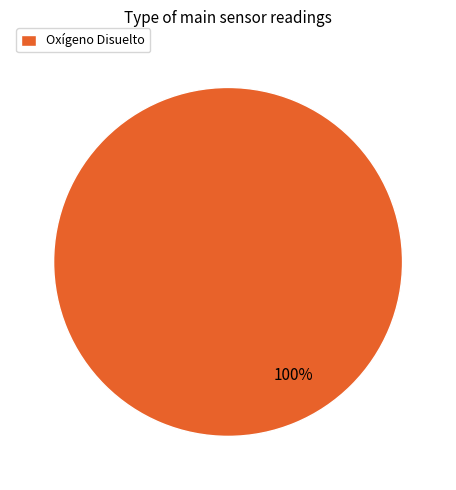

Count the number of slices in the pie.

1